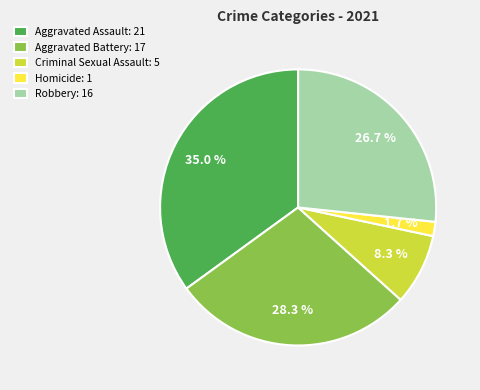

Is there any slice that represents more than half of the pie?

No